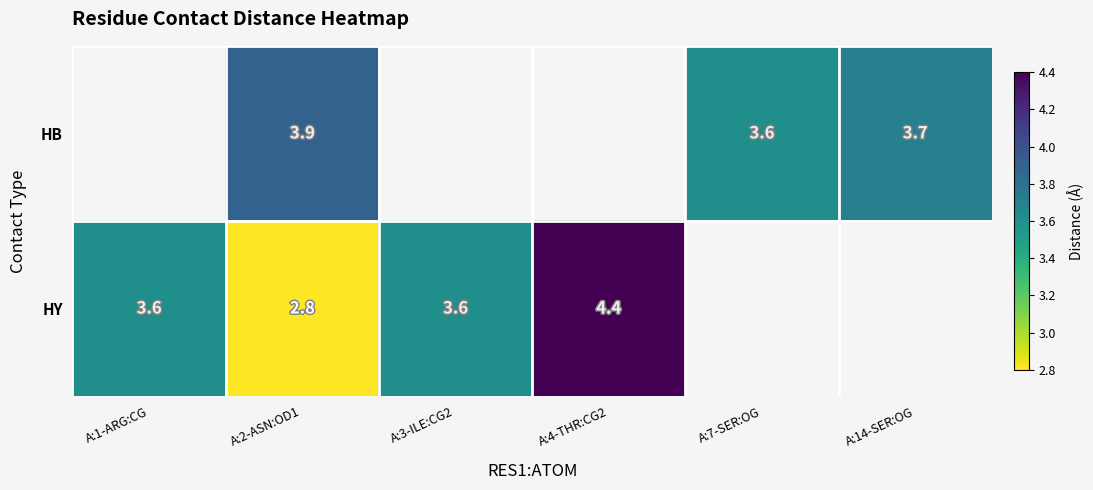

What is the smallest value displayed?

2.8